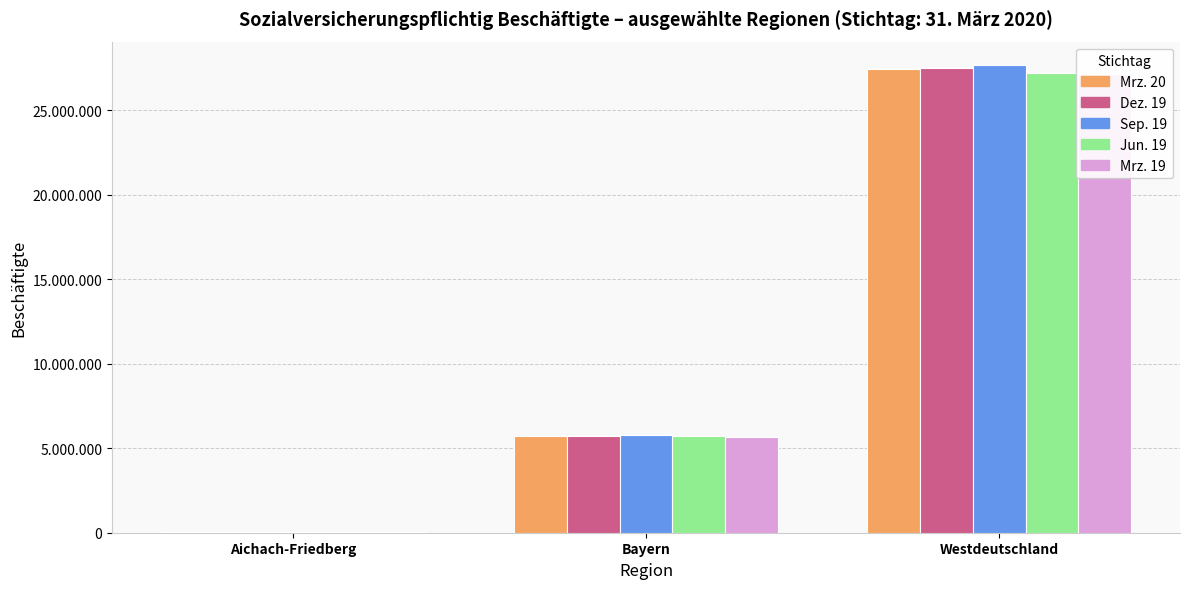

True or false: Jun. 19 has a value of 24276 at Aichach-Friedberg.

False